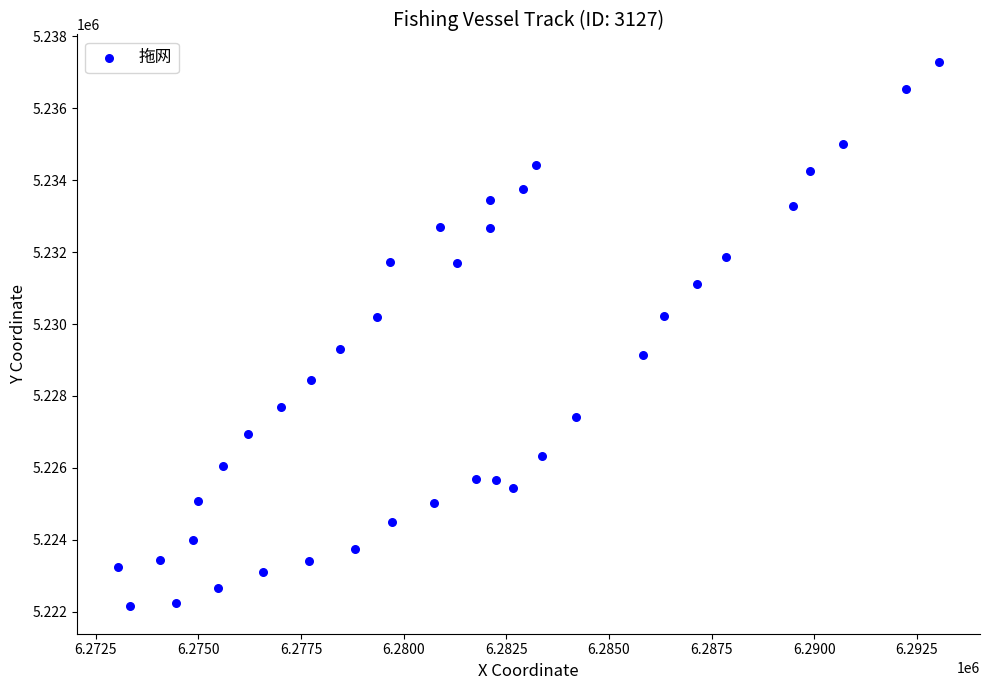

What is the range of X values (max minus min)?

19993.5